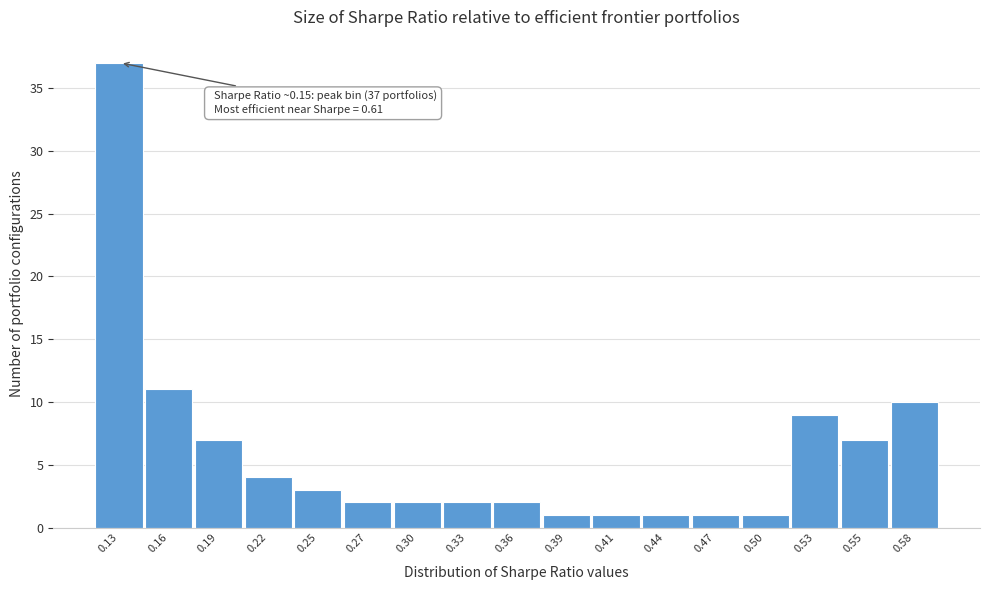

Reading right to left, transcribe all the data shown in this chart.

10	7	9	1	1	1	1	1	2	2	2	2	3	4	7	11	37